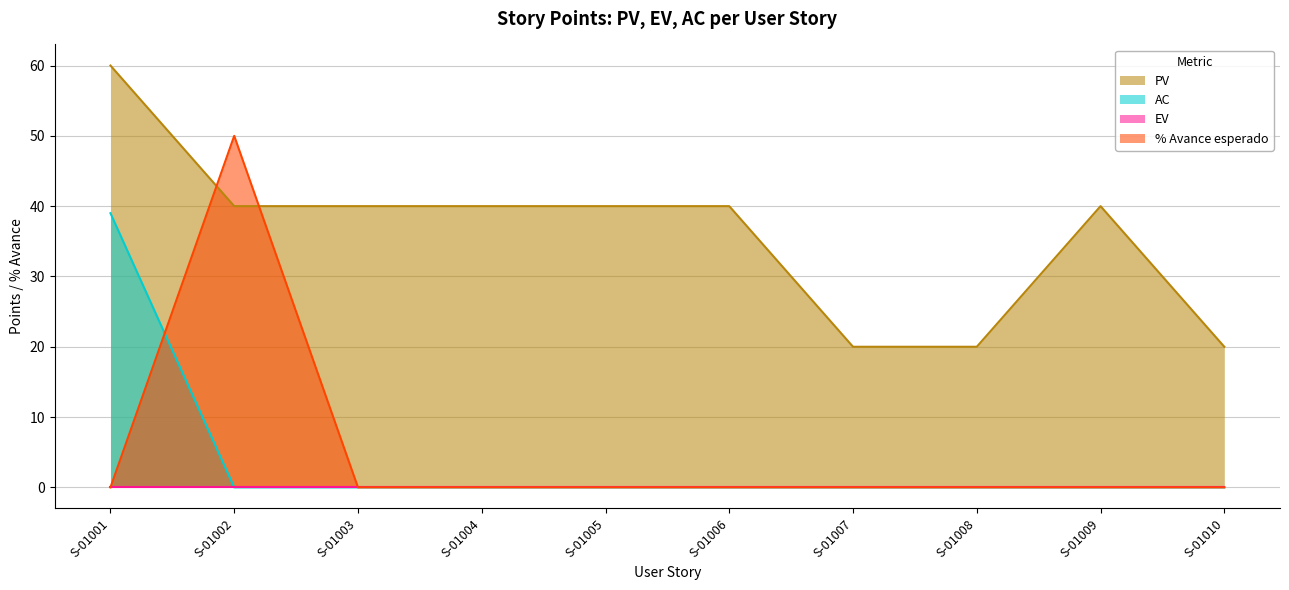

True or false: % Avance esperado has more than 0 points higher than both neighbors.

True